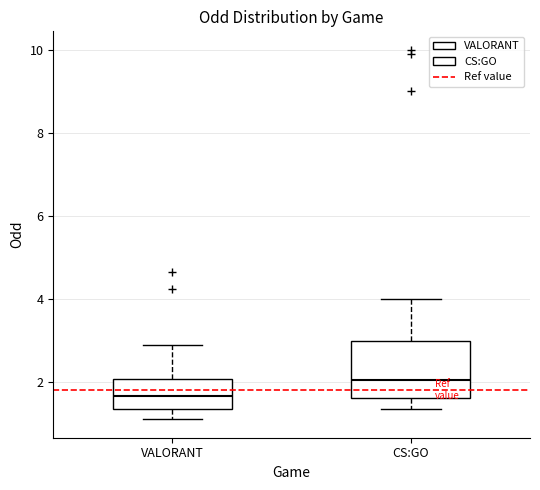

Which box is the tallest, from its lower edge to its upper edge?

CS:GO